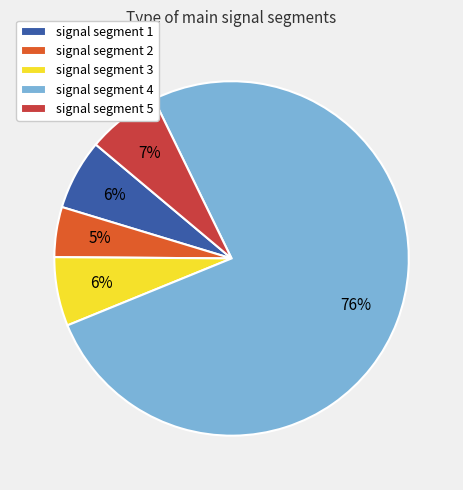

The signal segment 5 slice represents 1% of the pie. True or false?

False